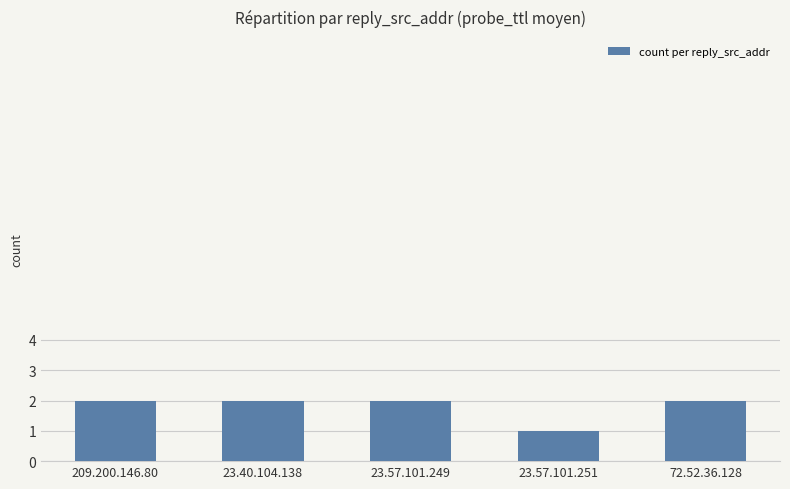

What is the average value?

2